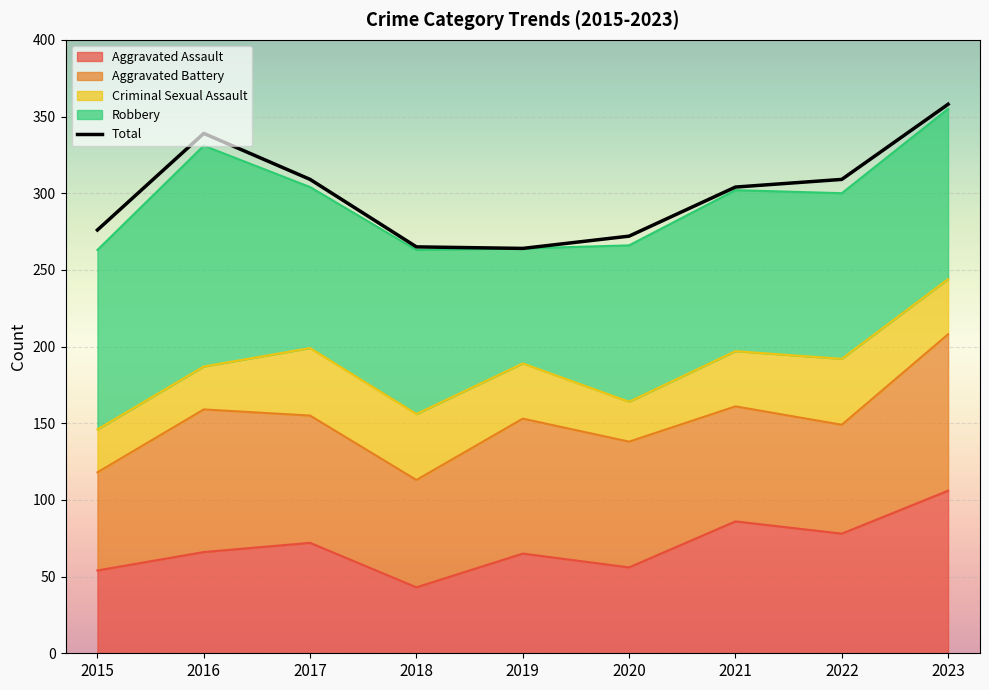

The value of Robbery at 2018 is 107. True or false?

True